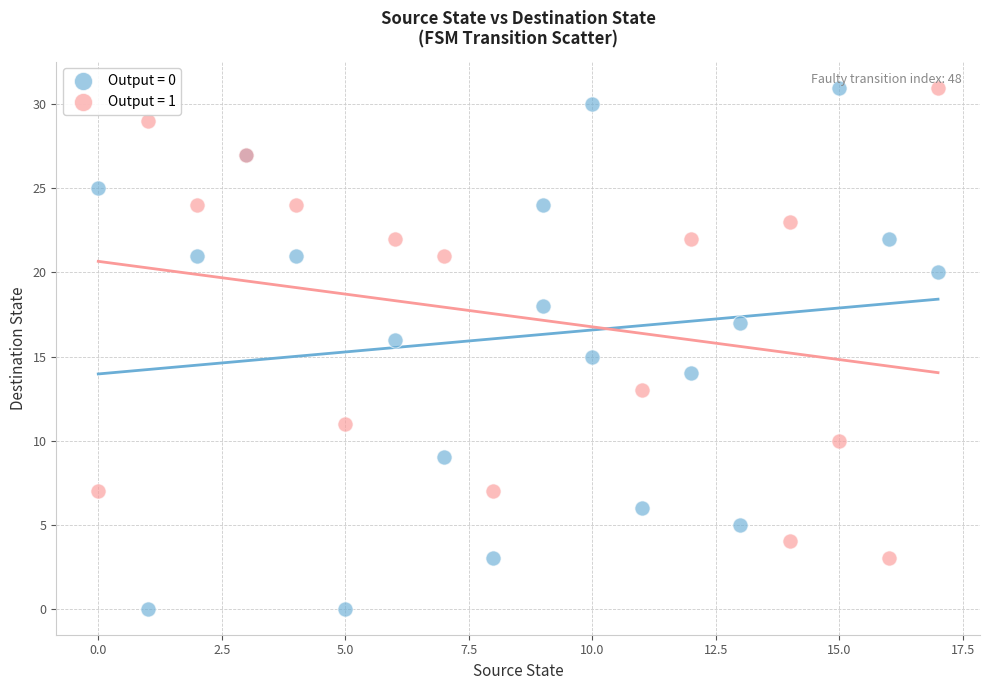

Which series contains the lowest Y value?

Output = 0